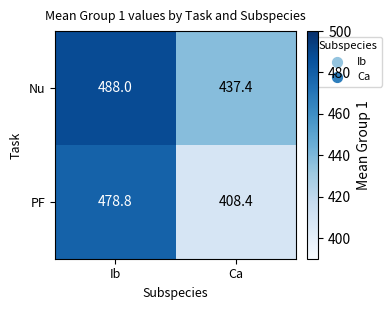

Where is PF nearest to the value 443?

Ca